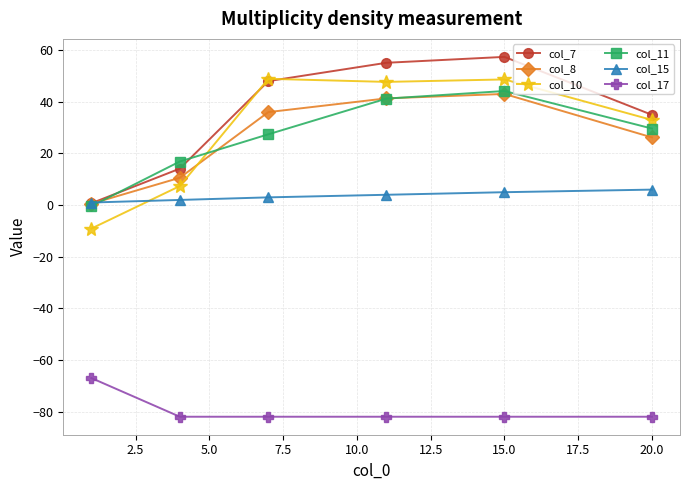

What is the value of the col_8 point at the 2nd from the left?

10.6